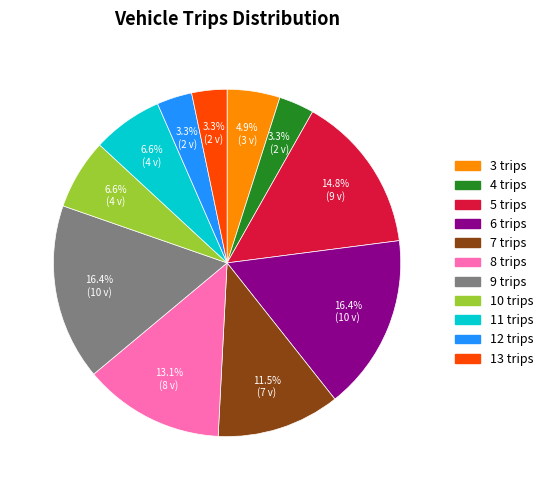

Is it true that 3 trips is 5% of the pie?

True